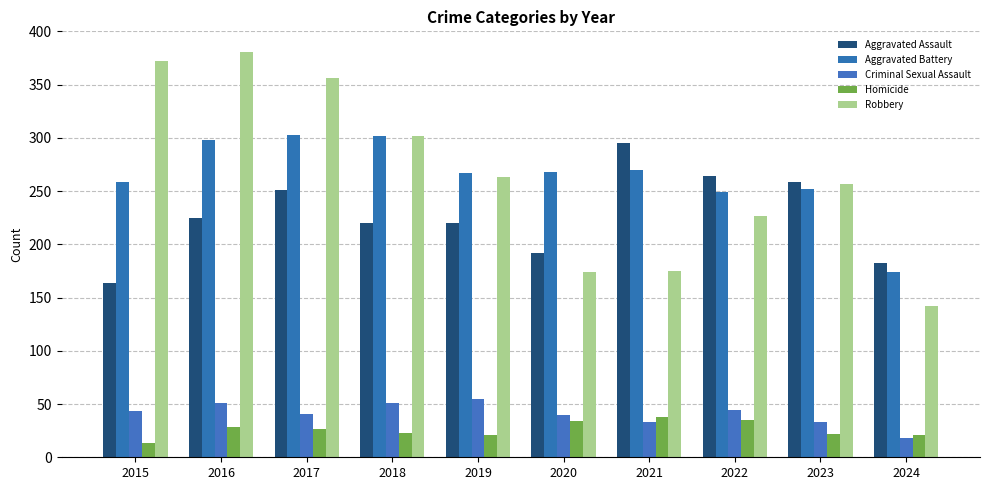

Where is Aggravated Assault nearest to the value 229?

2016